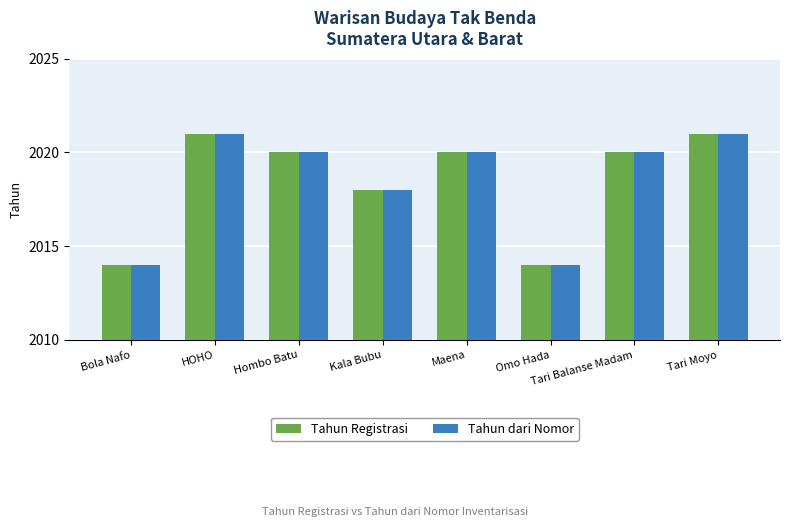

What are all the series names shown in the legend?

Tahun Registrasi, Tahun dari Nomor